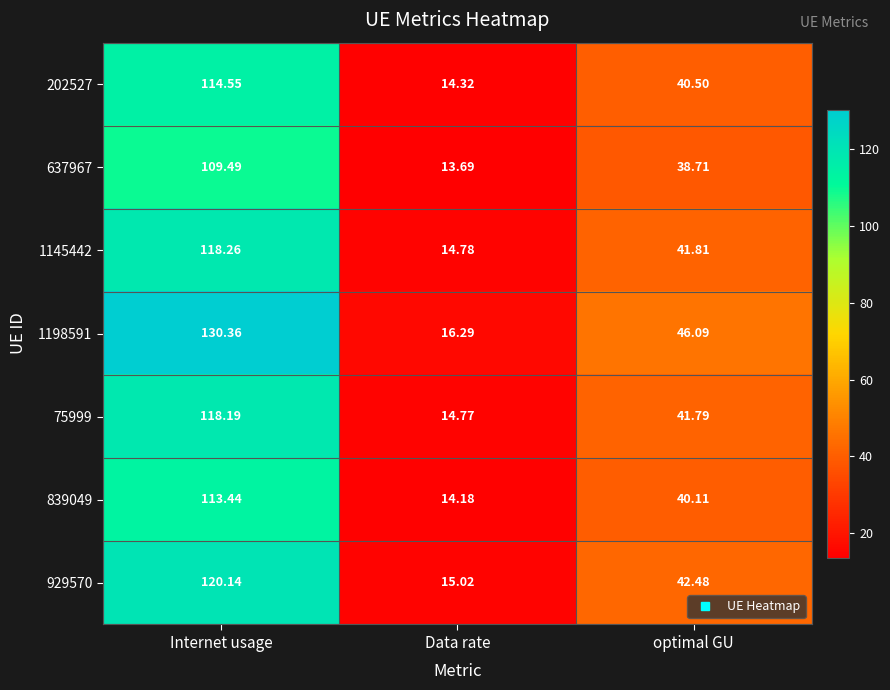

Is the value of 839049 at Internet usage greater than the value of 202527 at optimal GU?

Yes